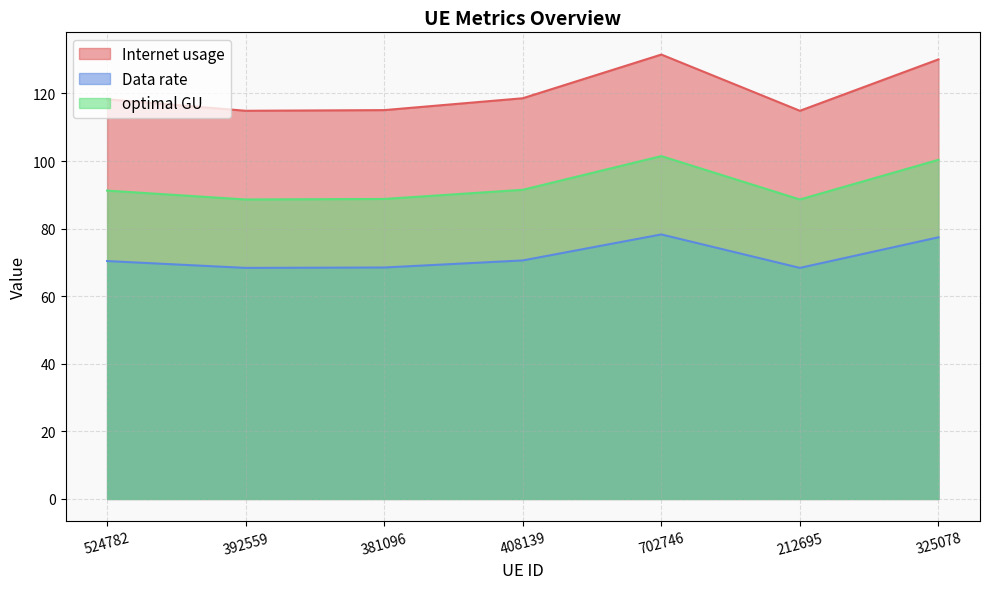

Rank the series at 408139 from highest to lowest value.

Internet usage, optimal GU, Data rate